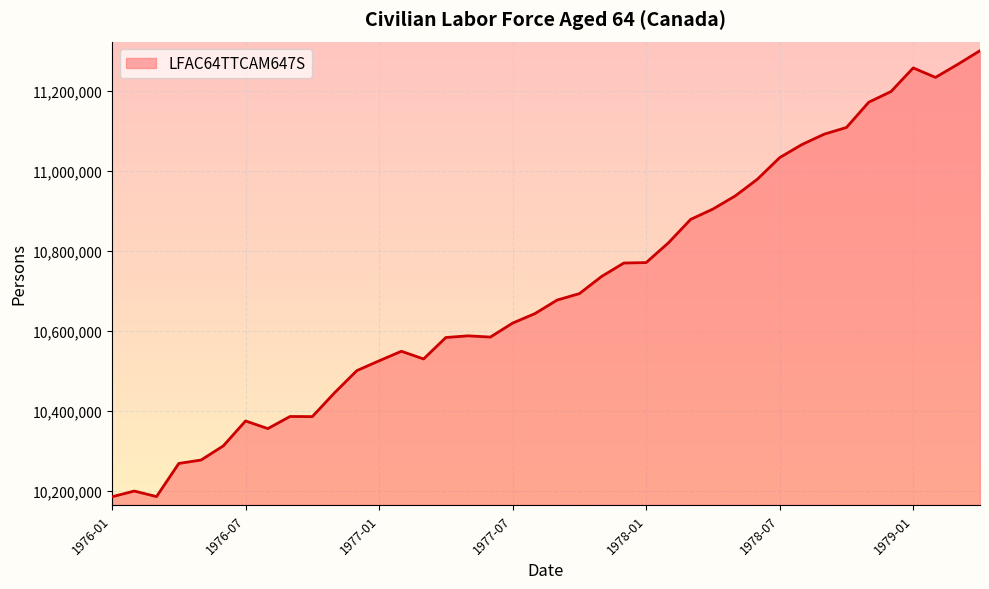

What is the greatest value displayed?

11300100